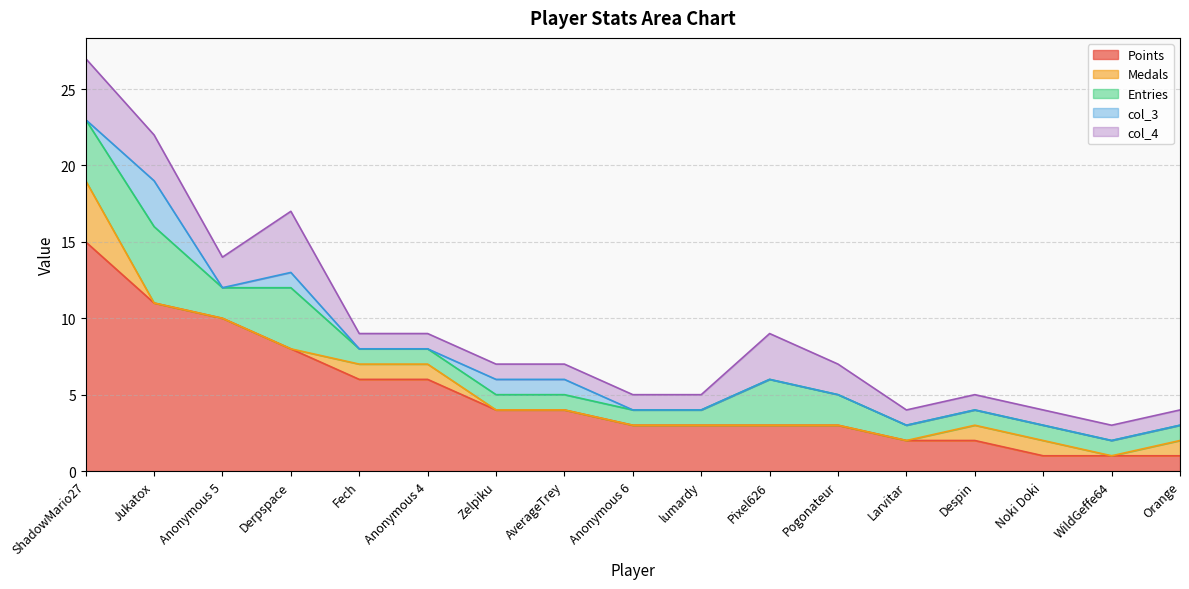

How many values in the Entries series exceed 1?

6